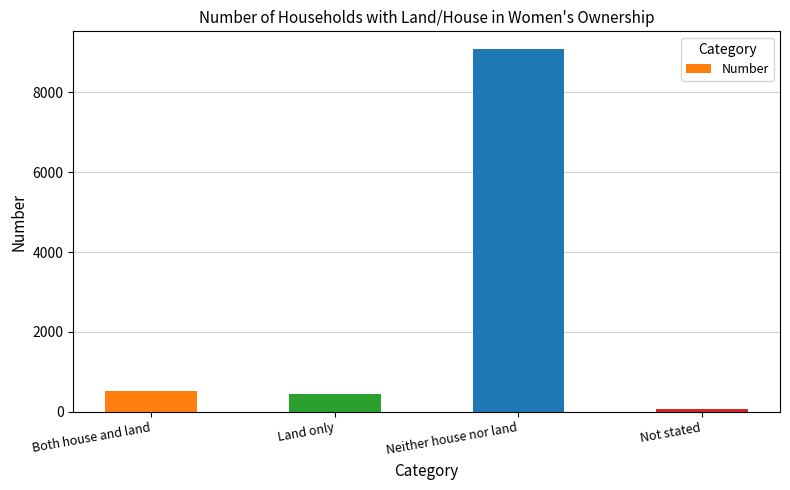

Read the value at Land only.

442